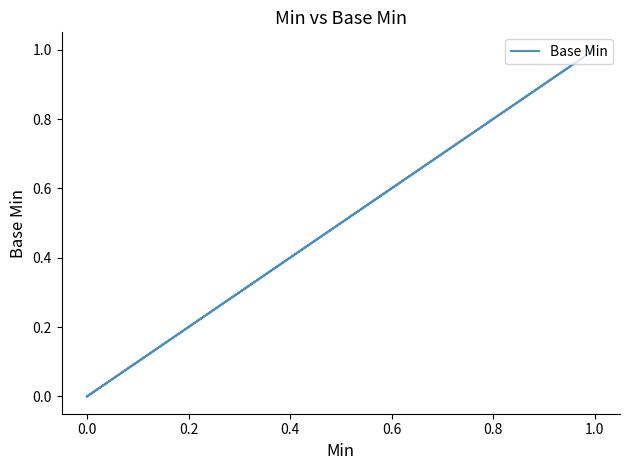

What is the difference between the maximum and minimum values?

1